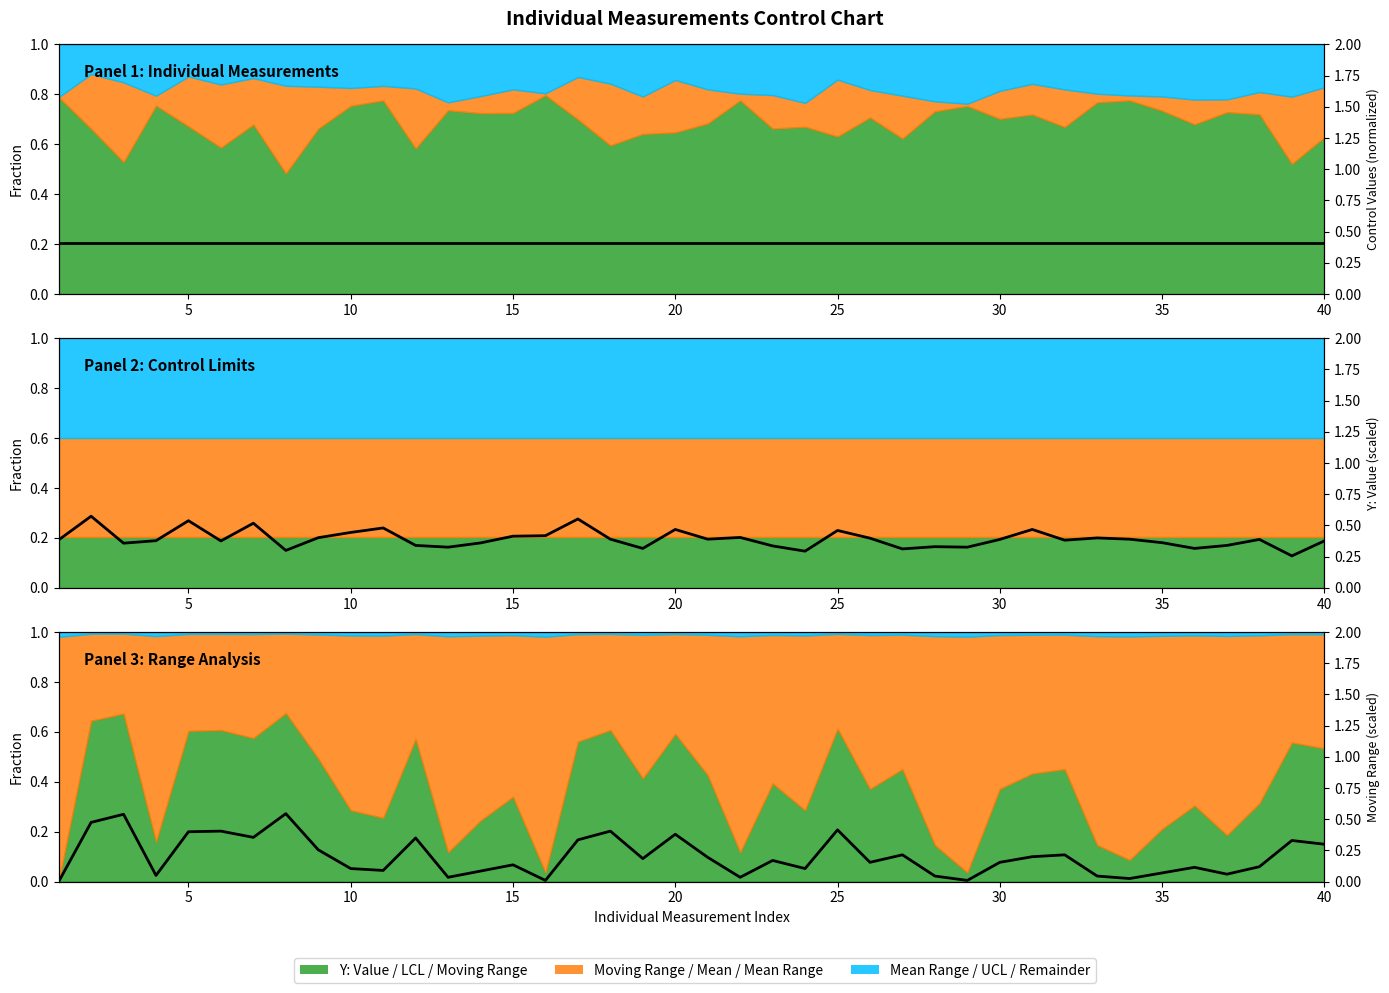

Between 9 and 10, which series saw the biggest shift?

Y: Value